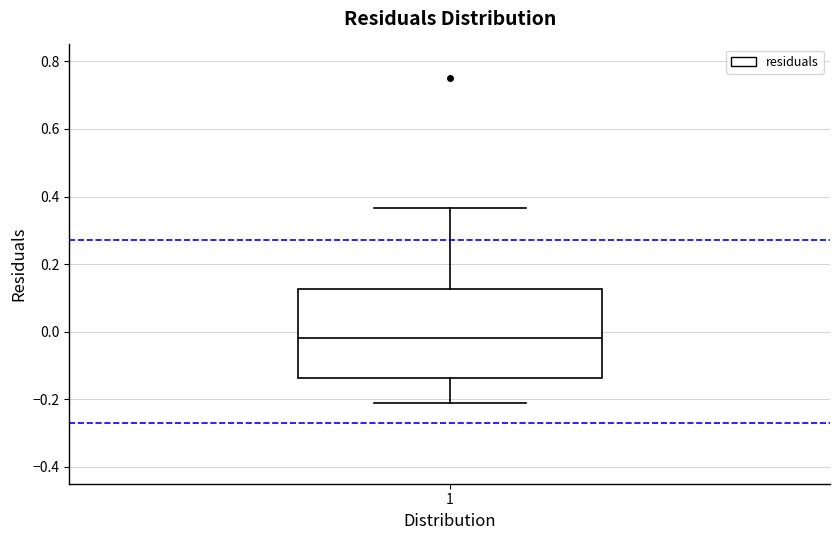

Where is the lower edge of the box at x = 1 on the y-axis? The values are not printed on the chart, so give them approximately, as read against the axis.

-0.14